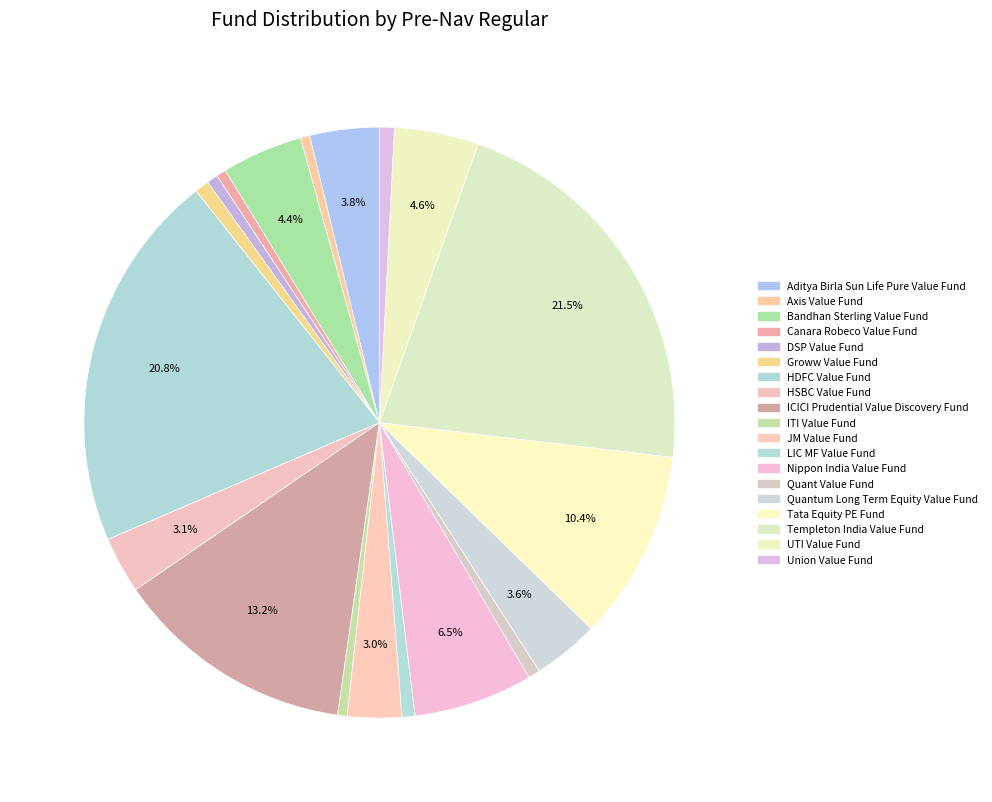

How many slices are in this pie chart?

19